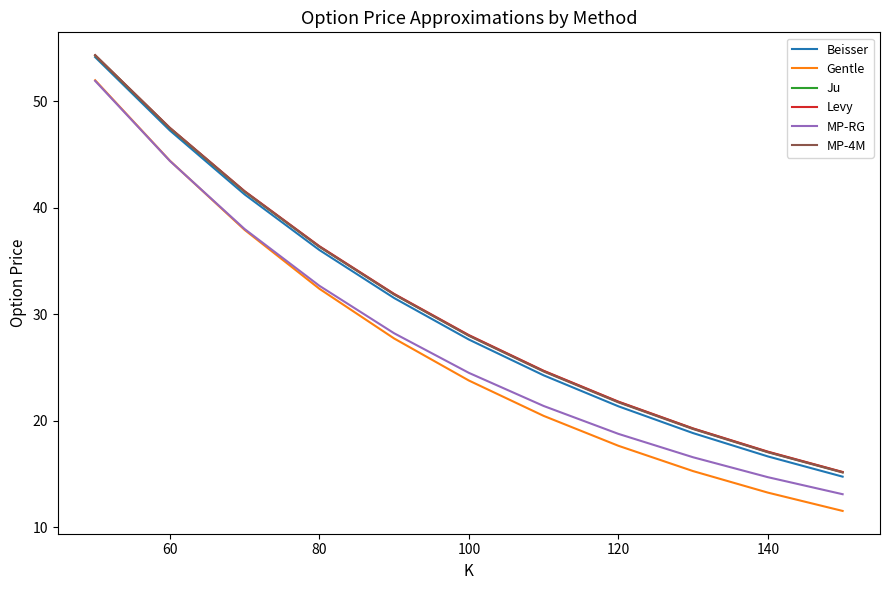

Does the chart display data point markers on the line(s)?

No